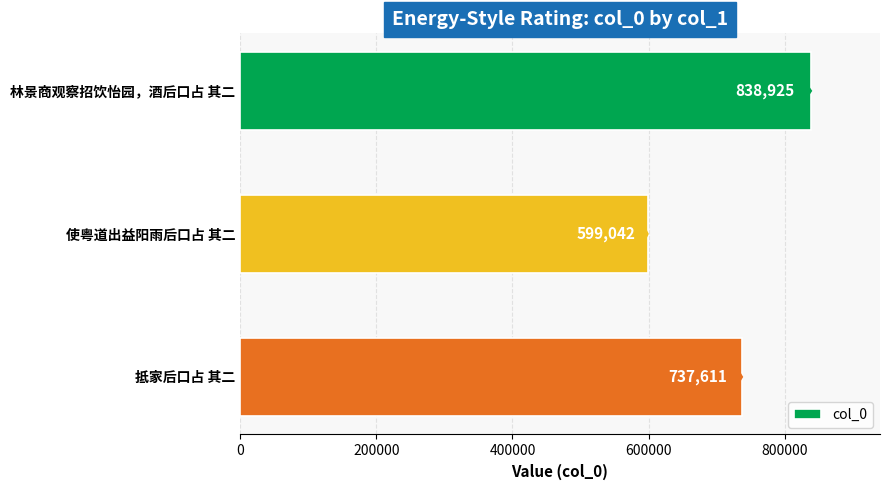

What is the ratio of the value at 林景商观察招饮怡园，酒后口占 其二 to the value at 使粤道出益阳雨后口占 其二?

1.4